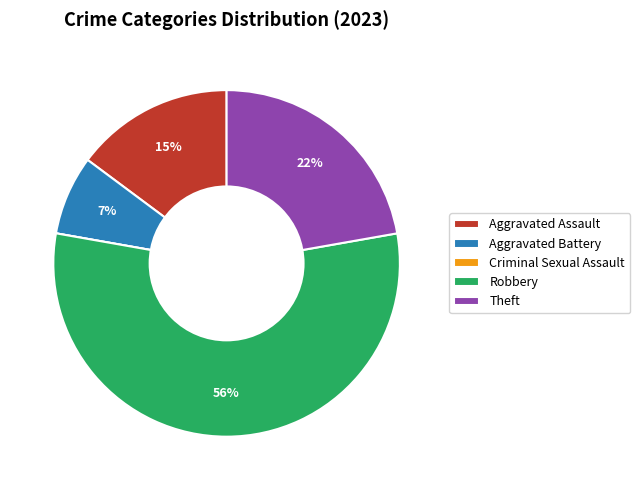

The Robbery slice represents 56% of the pie. True or false?

True